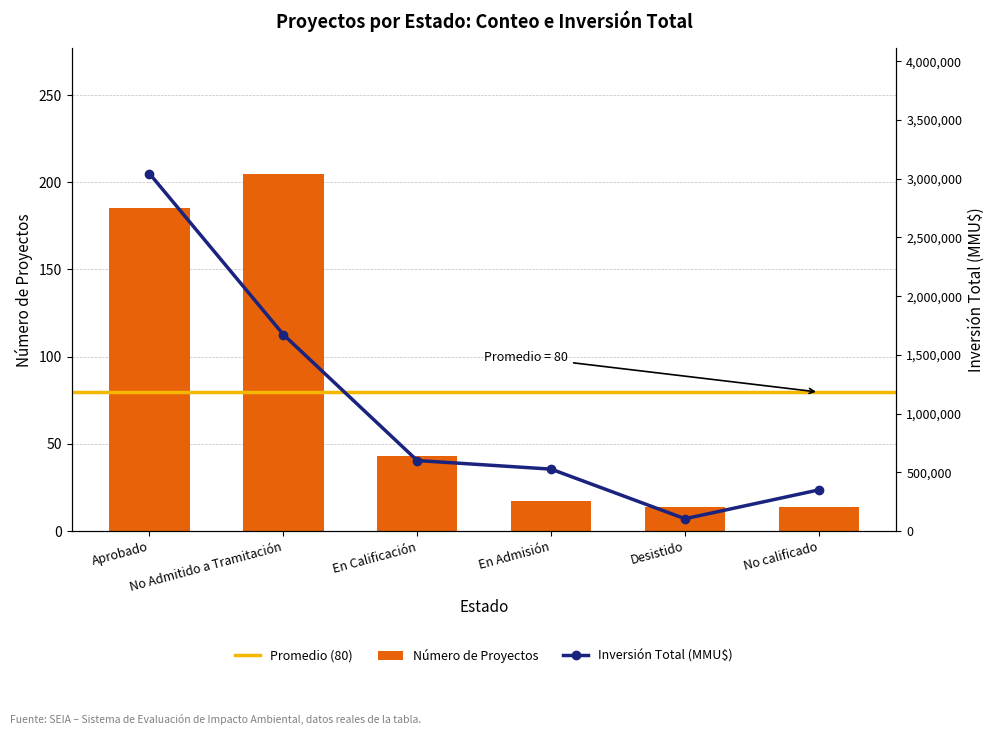

How many data points does each series have?

6